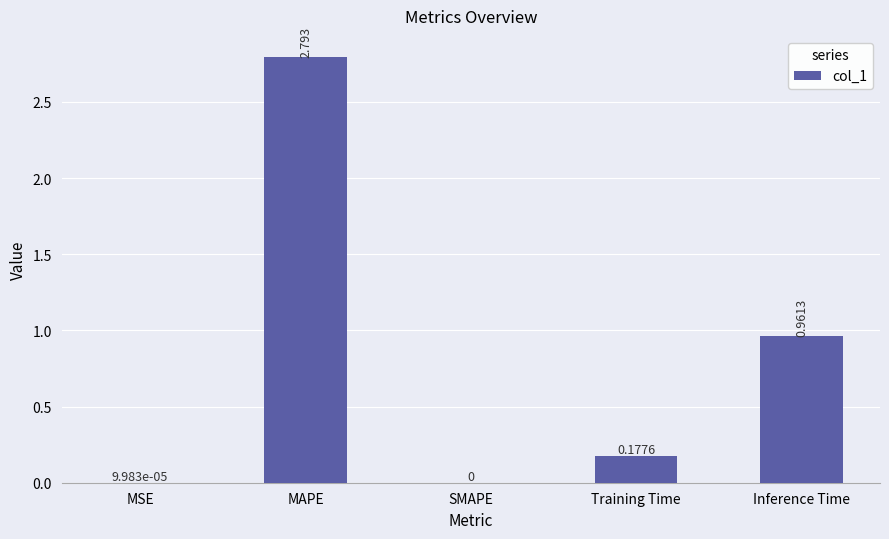

True or false: the data shows -1.1 at SMAPE.

False